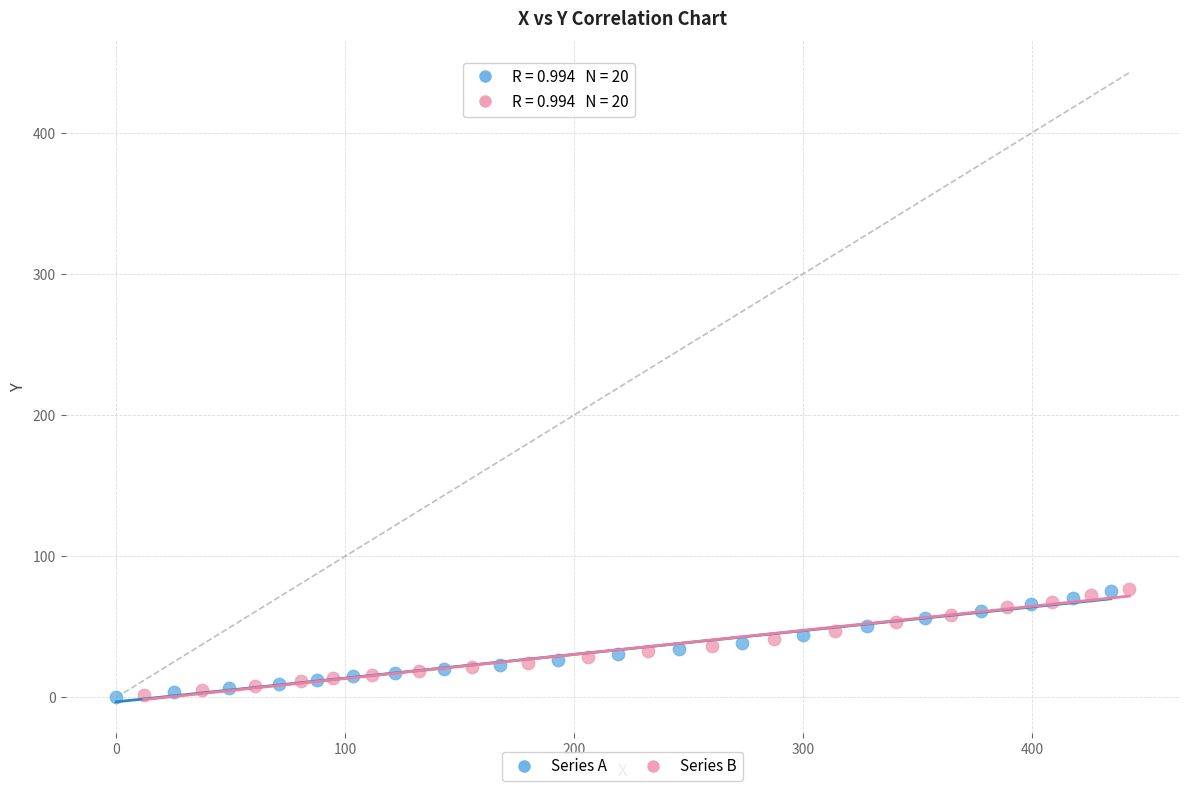

What are all the series names shown in the legend?

Series A, Series B